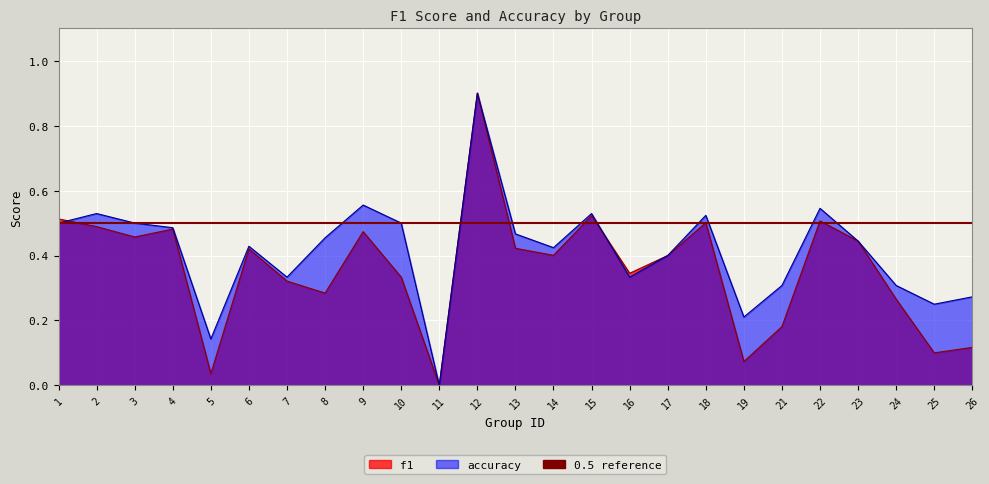

Which series changed the most between 6 and 24?

f1